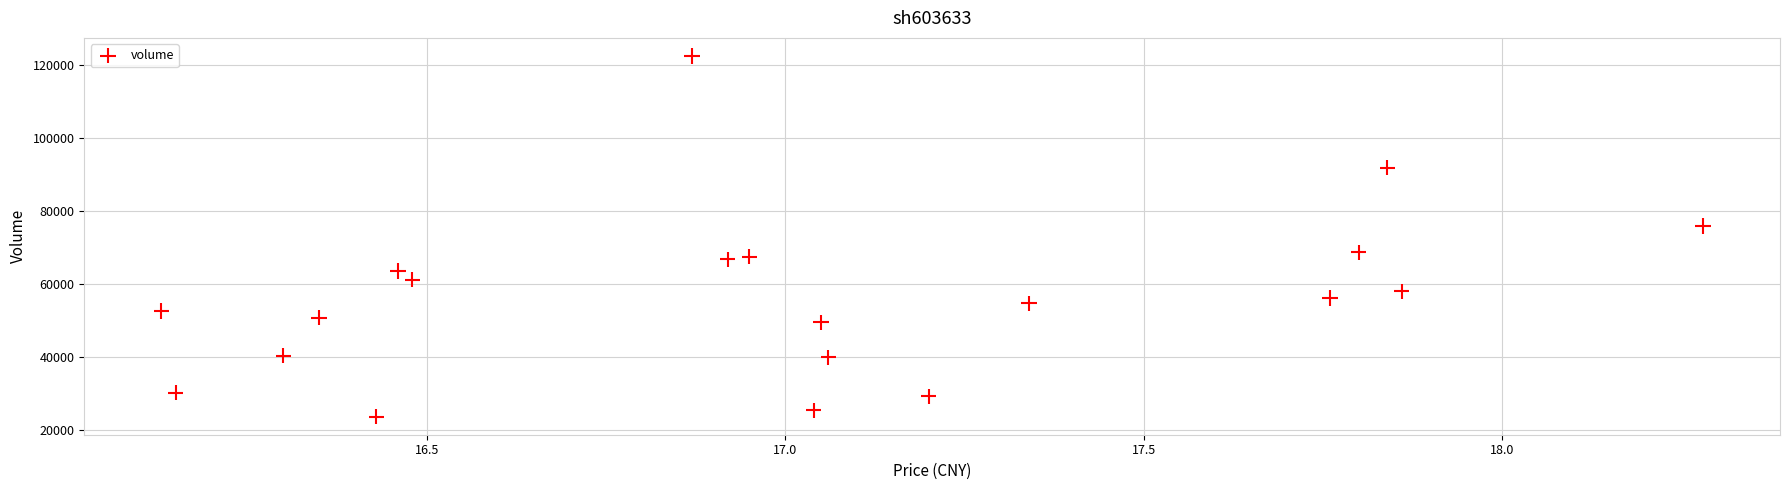

What Y value in the scatter plot is closest to 73061?

75862